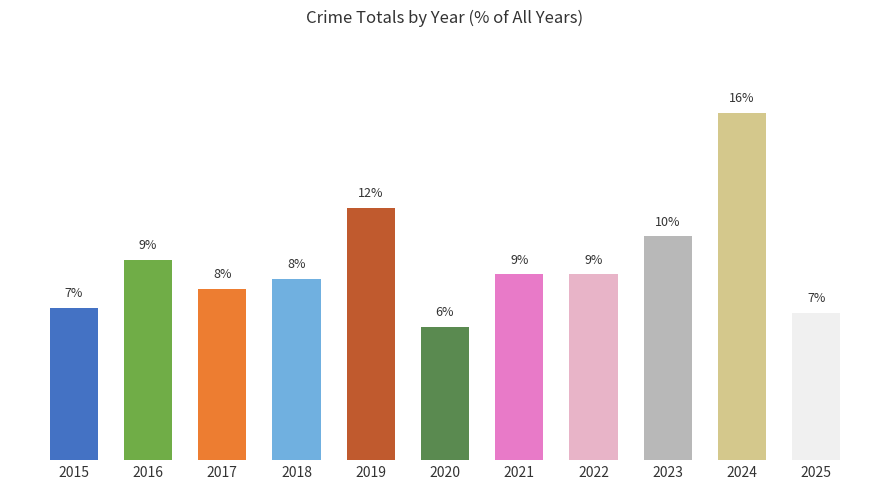

Is it true that the value at 2018 is 14.8?

False